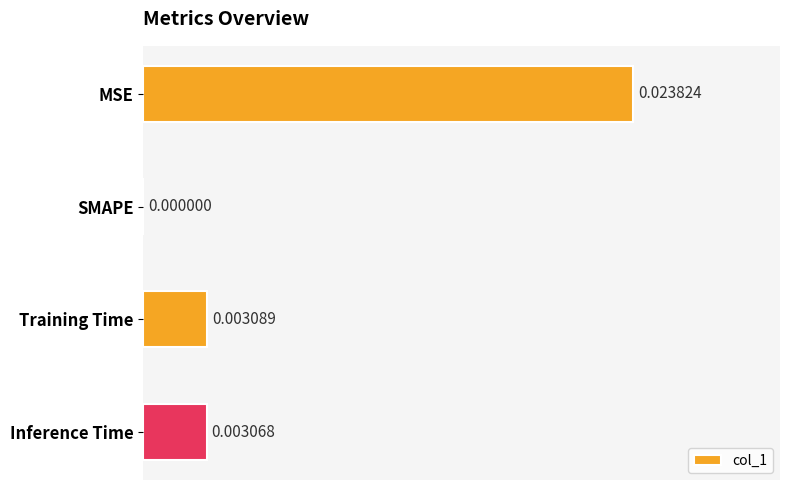

Count the values in the range 0 to 1.

4